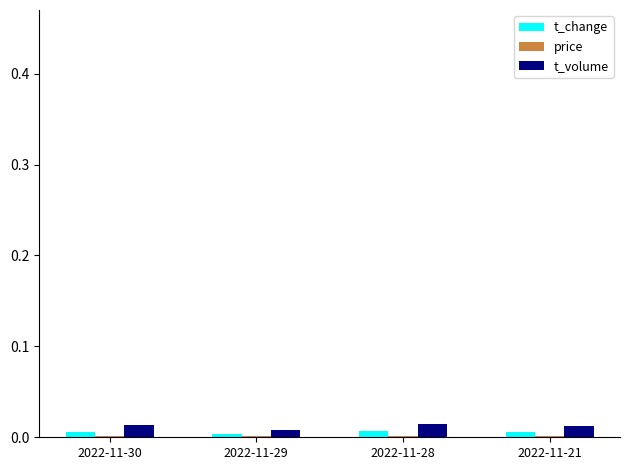

At which category is the sum across all series the highest?

2022-11-28